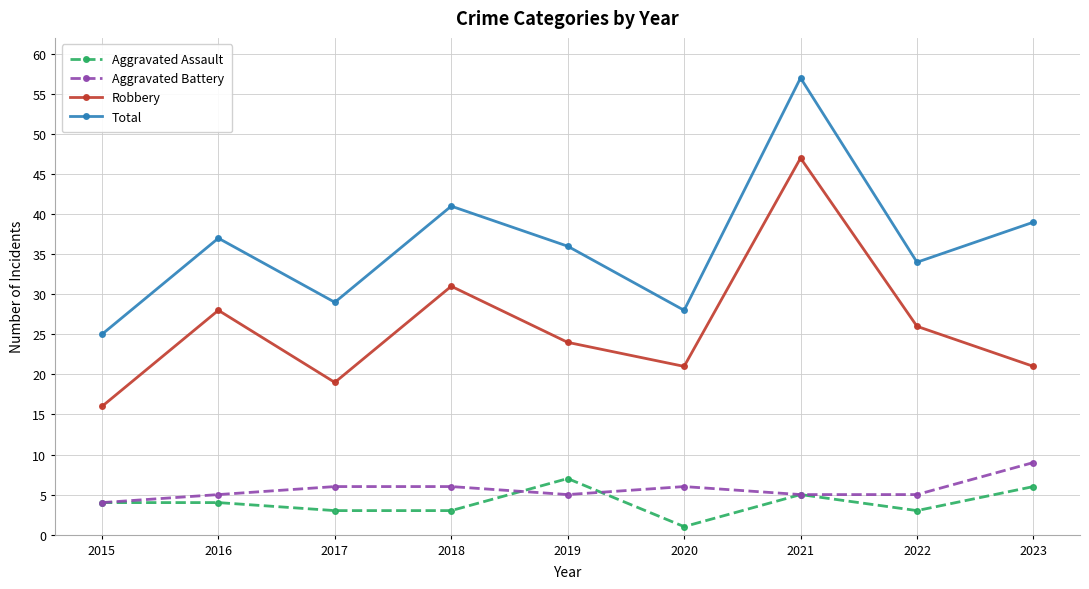

What is the value of the Total point at the 5th from the left?

36